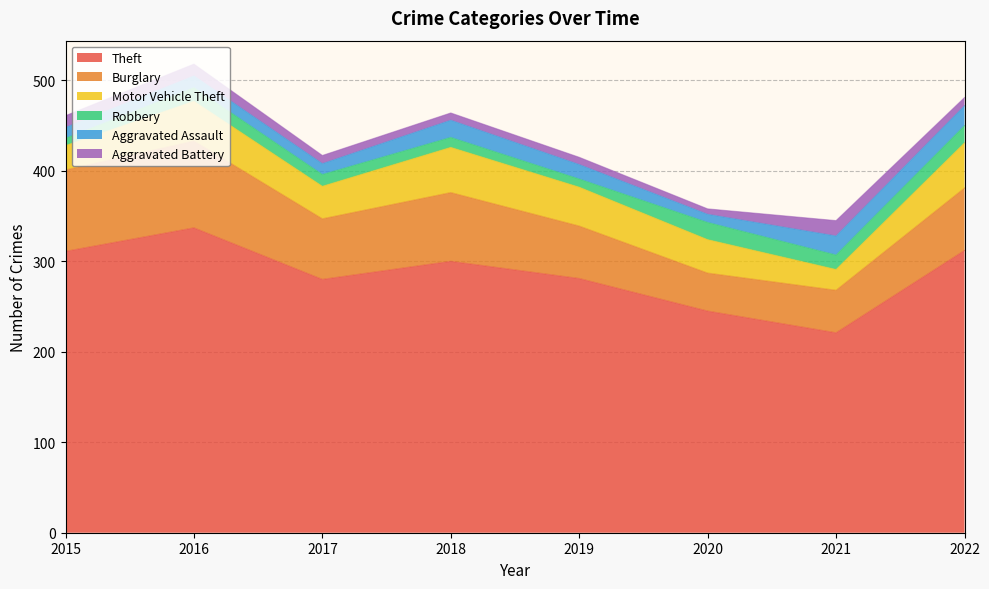

What is the lowest value of the Burglary series?

42